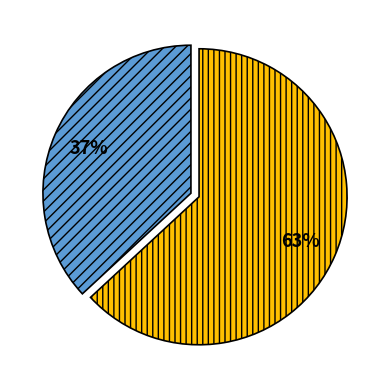

Does any single category account for the majority?

Yes